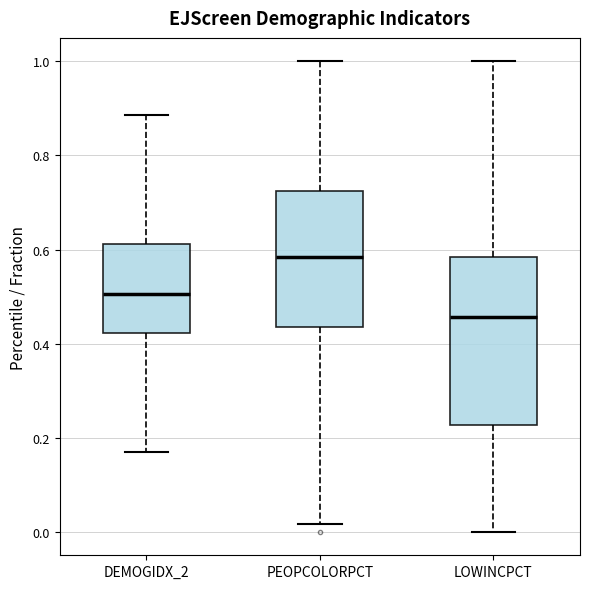

Where is the upper edge of the box for DEMOGIDX_2 on the y-axis? The values are not printed on the chart, so give them approximately, as read against the axis.

0.62